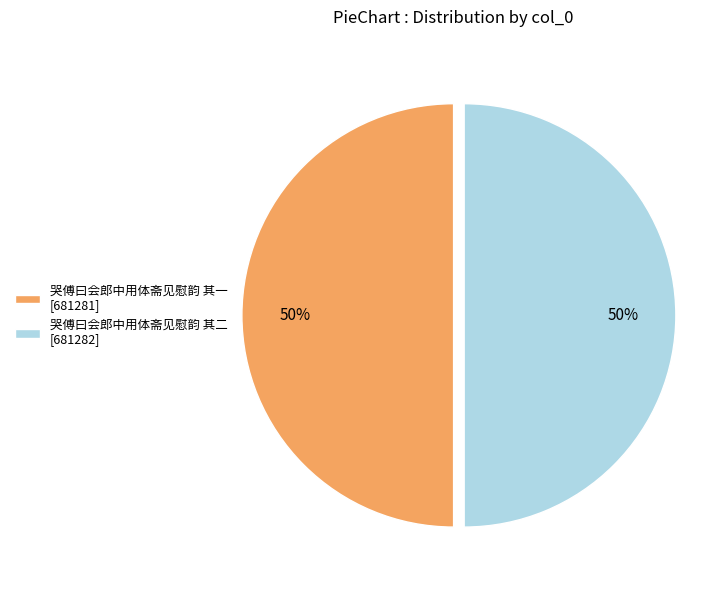

To the nearest percent, what is the combined percentage of 哭傅曰会郎中用体斋见慰韵 其二 [681282] and 哭傅曰会郎中用体斋见慰韵 其一 [681281]?

100%